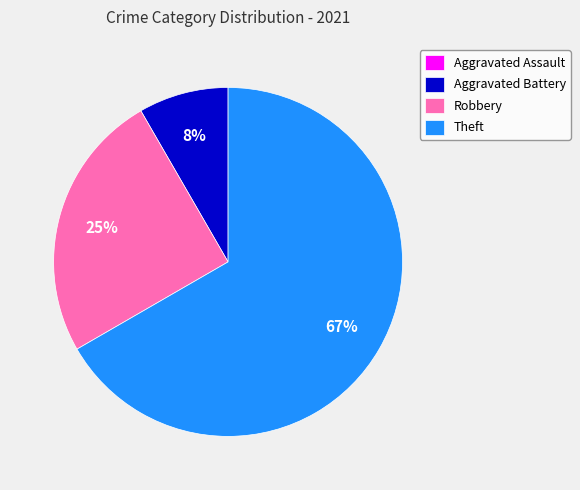

What is the largest slice in the pie chart?

Theft